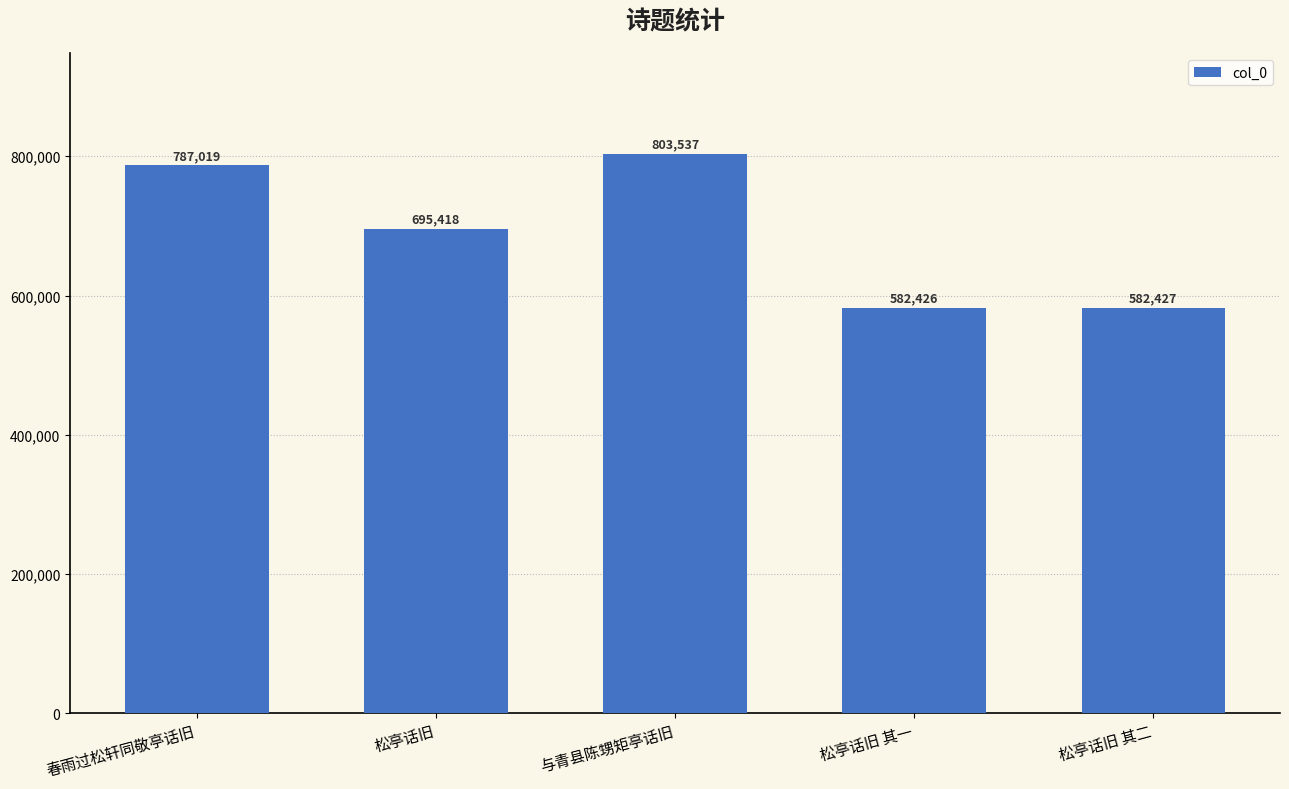

What is the value of the 3rd bar from the left?

803537